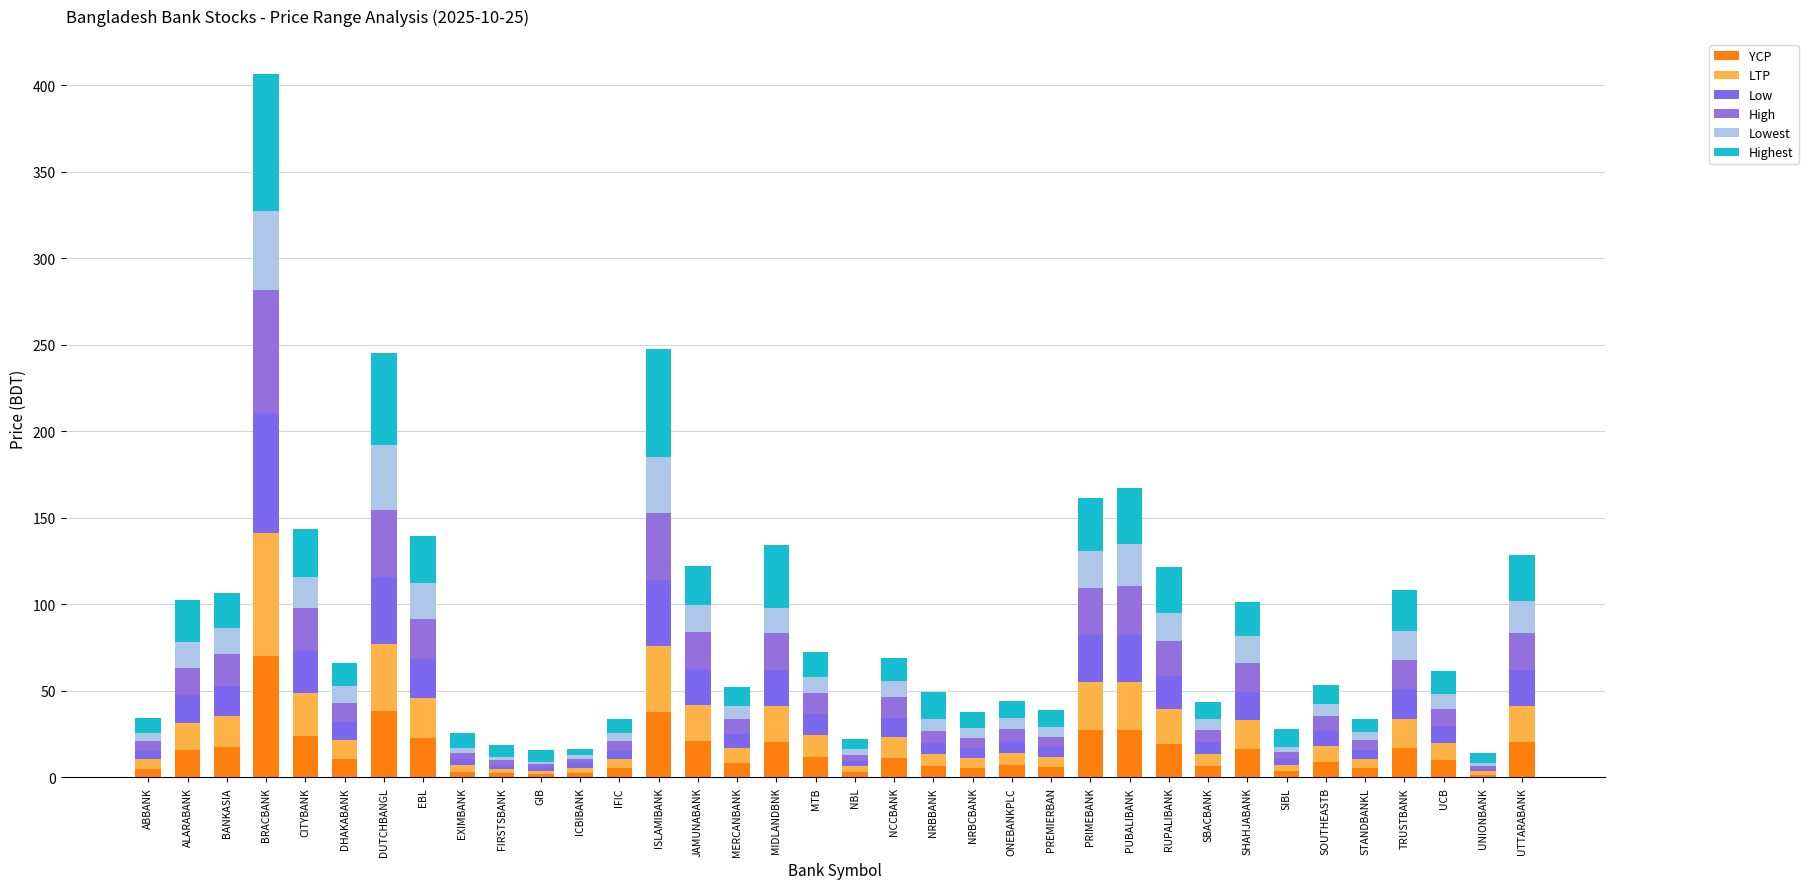

How many bars are there in total?

36